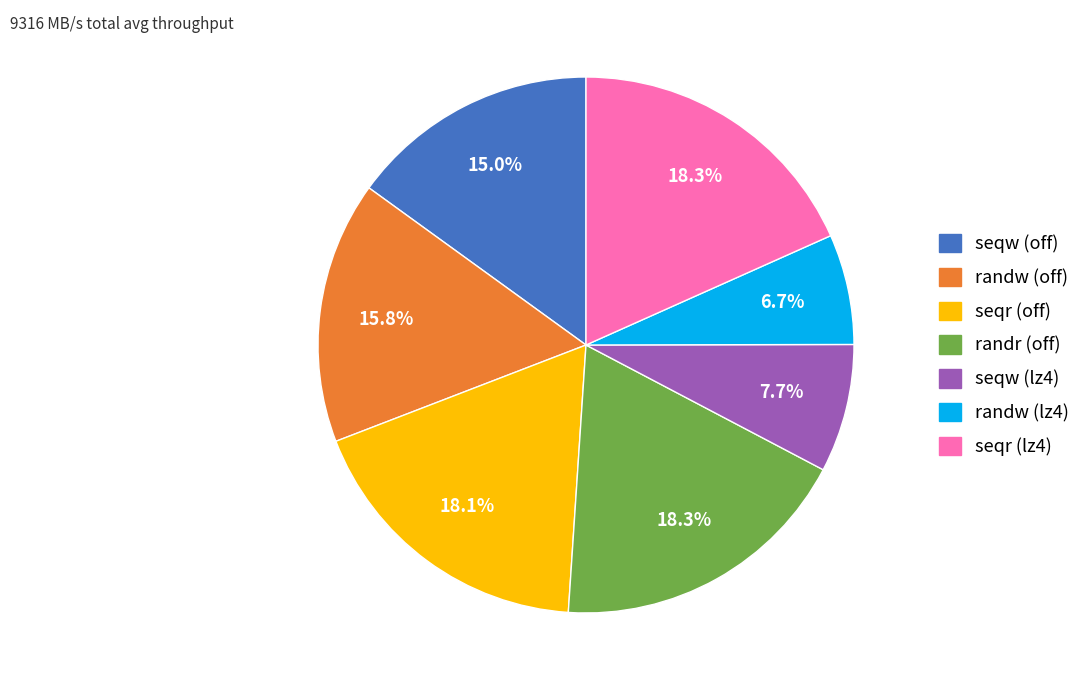

Is seqr (lz4) the majority of the pie?

No